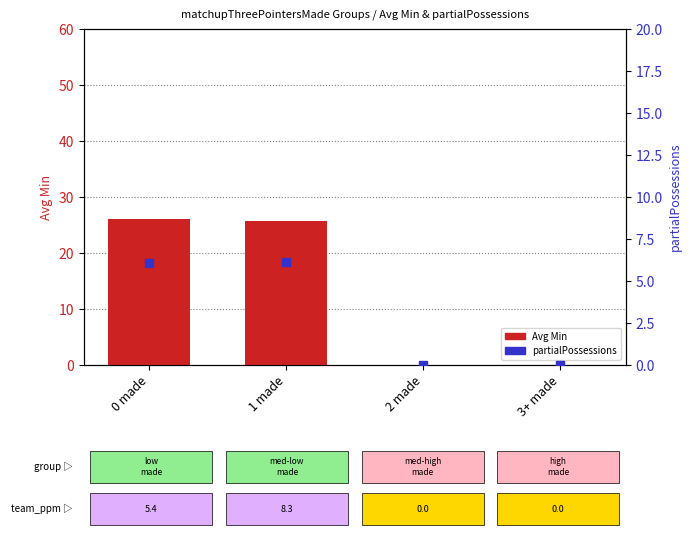

Is the value of Avg Min at 3+ made greater than the value of partialPossessions at 2 made?

No